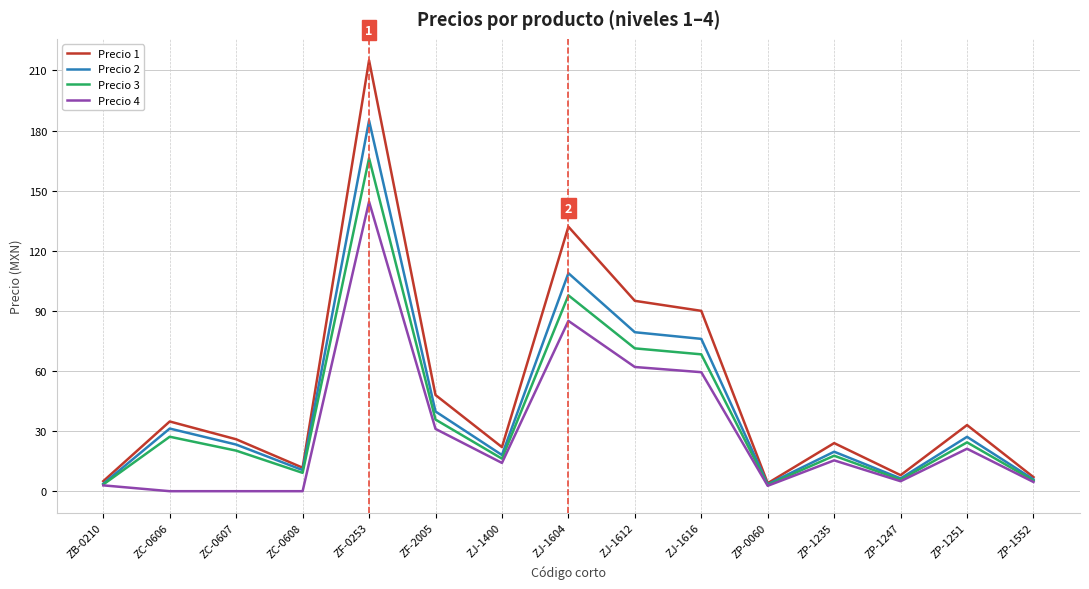

How many values in the Precio 2 series are below 23?

7